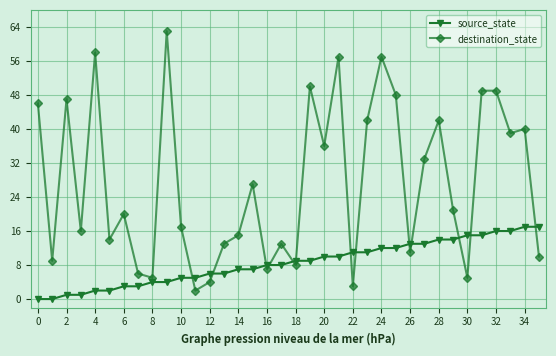

How many lines are shown in the chart?

2